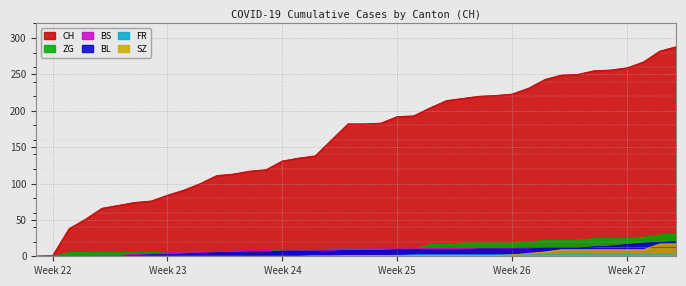

What are all the series names shown in the legend?

CH, SZ, FR, BL, BS, ZG